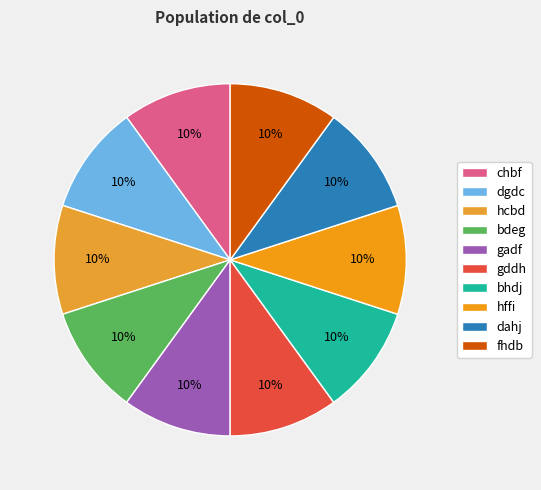

Count the number of slices in the pie.

10